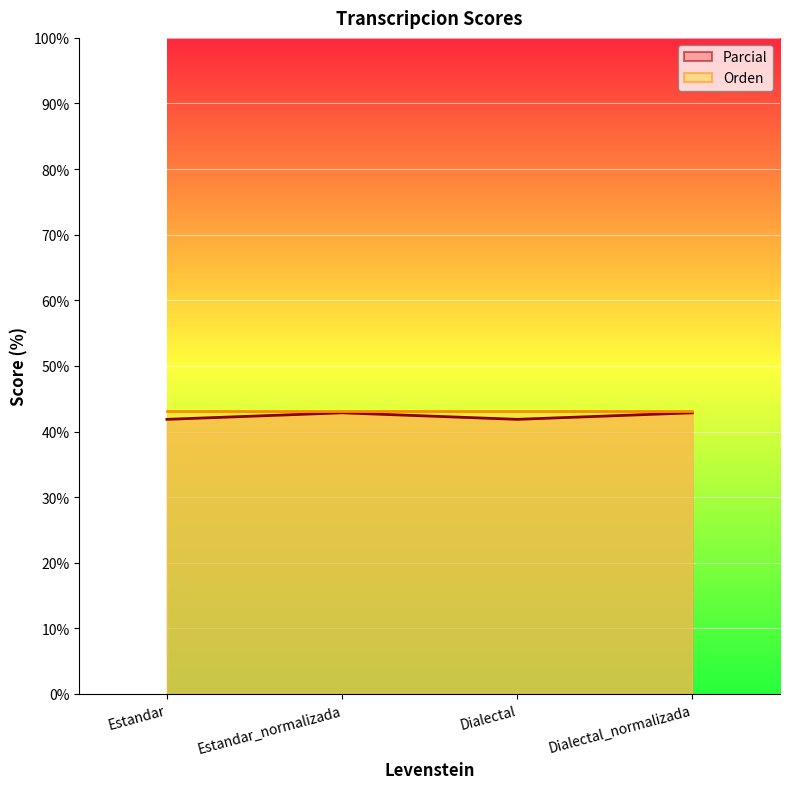

How many values are between 41 and 42?

2